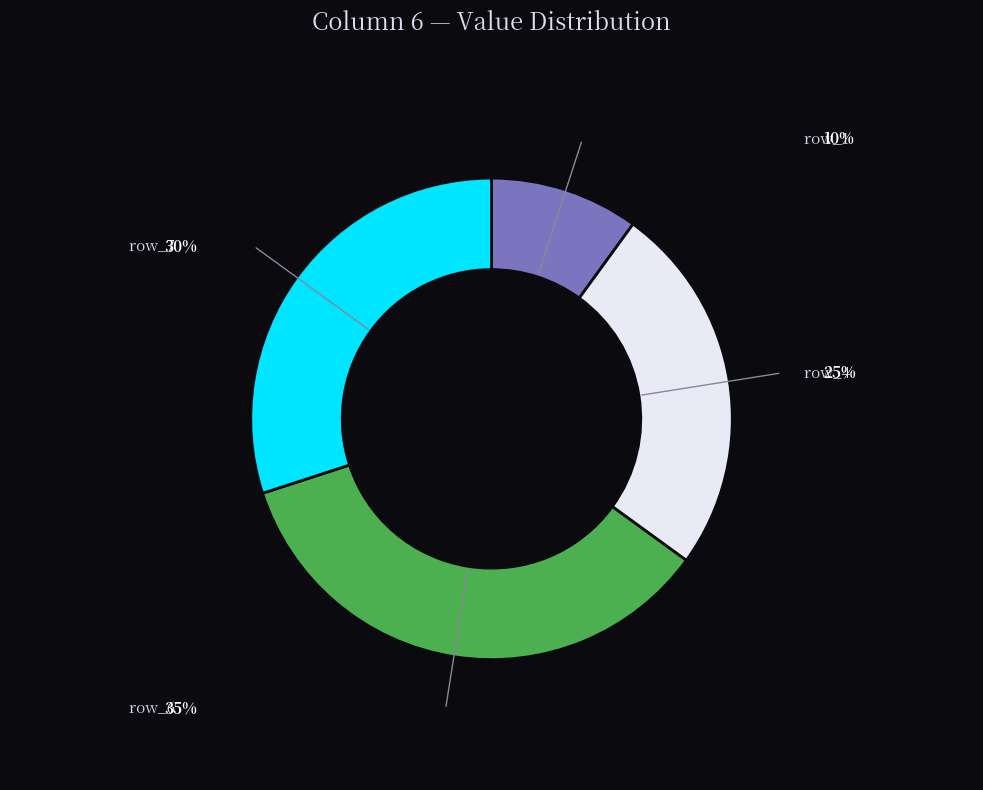

Does any single category account for the majority?

No